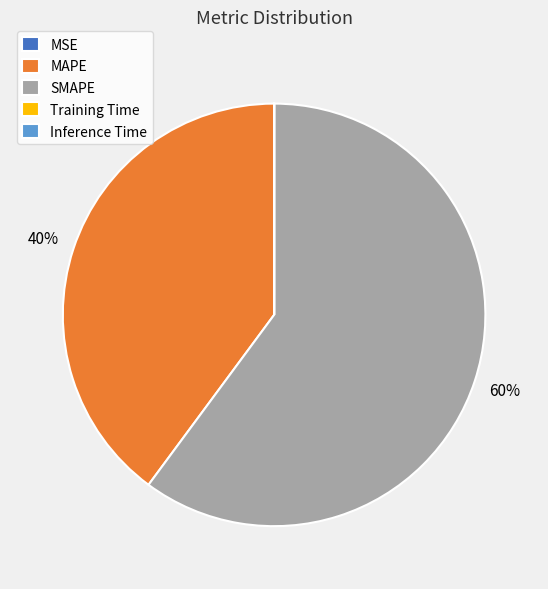

True or false: MAPE accounts for 40% of the total.

True